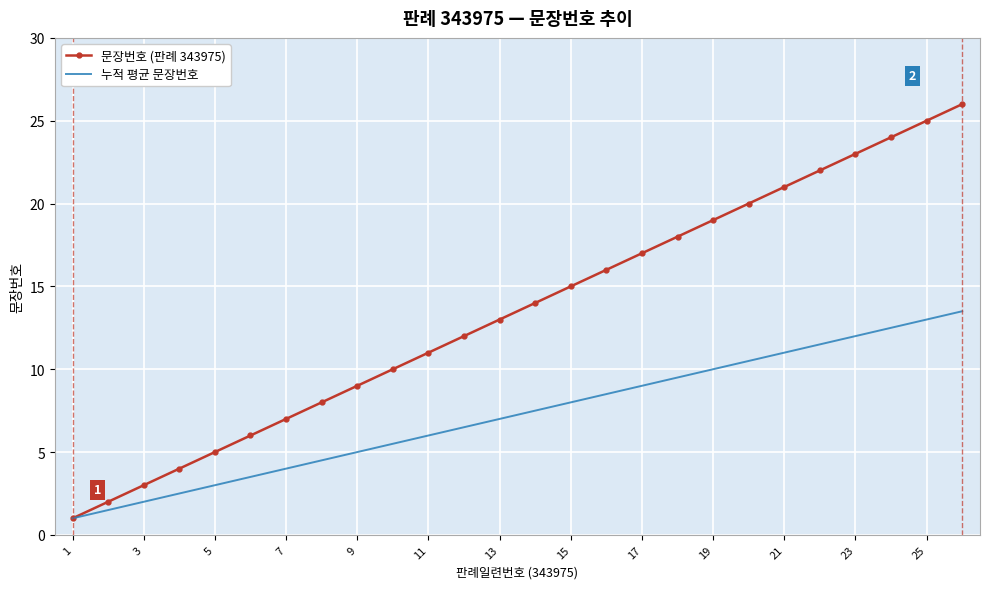

True or false: 누적 평균 문장번호 has more than 0 interior local peaks.

False